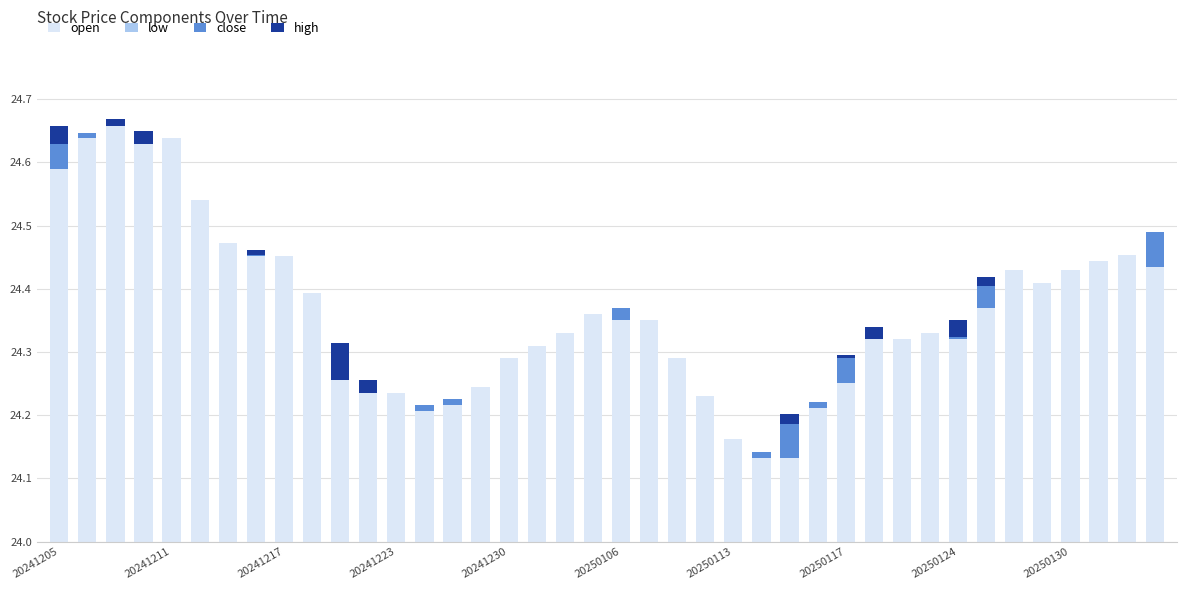

Where is close nearest to the value 0?

20241217